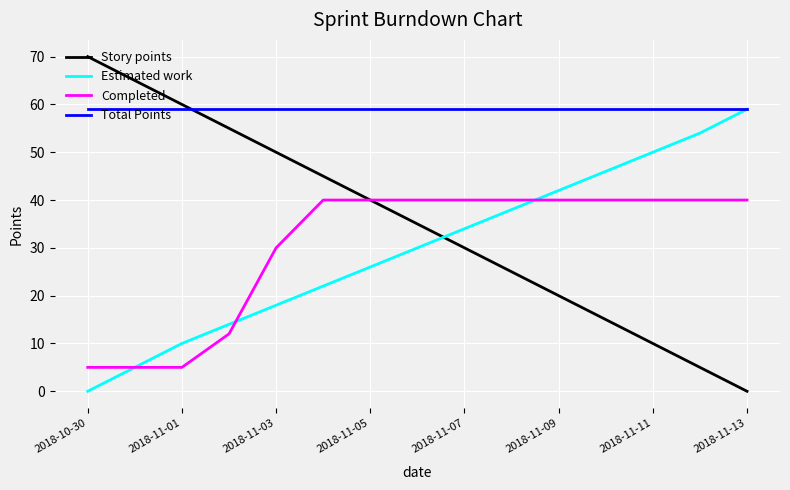

Which series has the largest range (max minus min)?

Story points